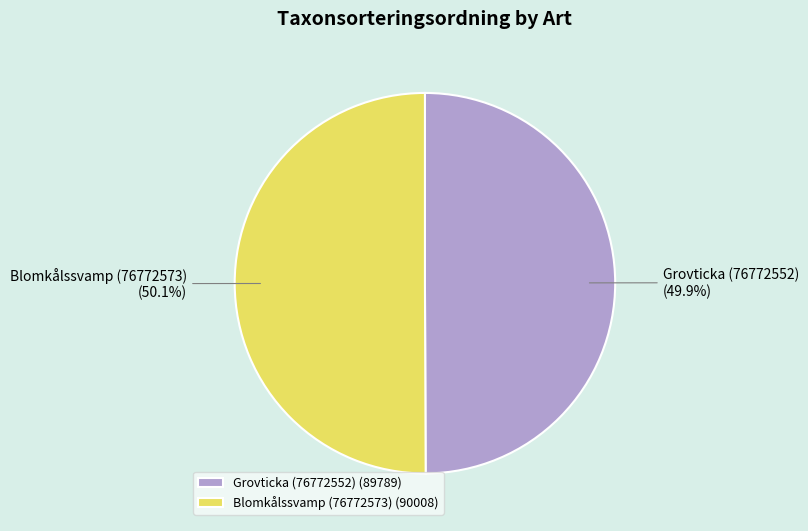

Is there any slice that represents more than half of the pie?

Yes